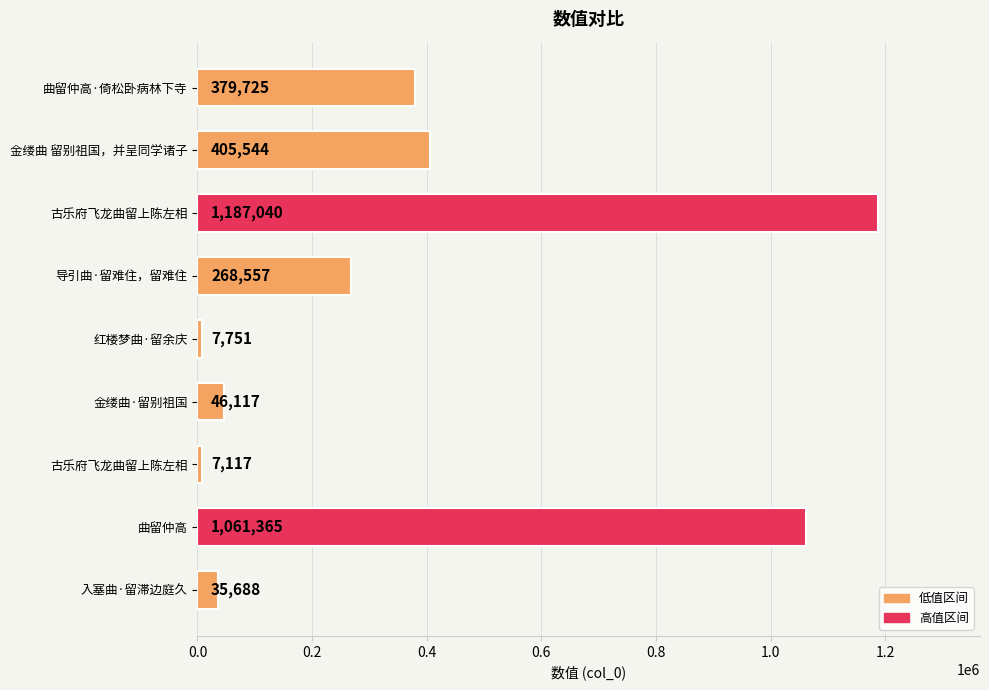

Does the chart contain any negative values?

No